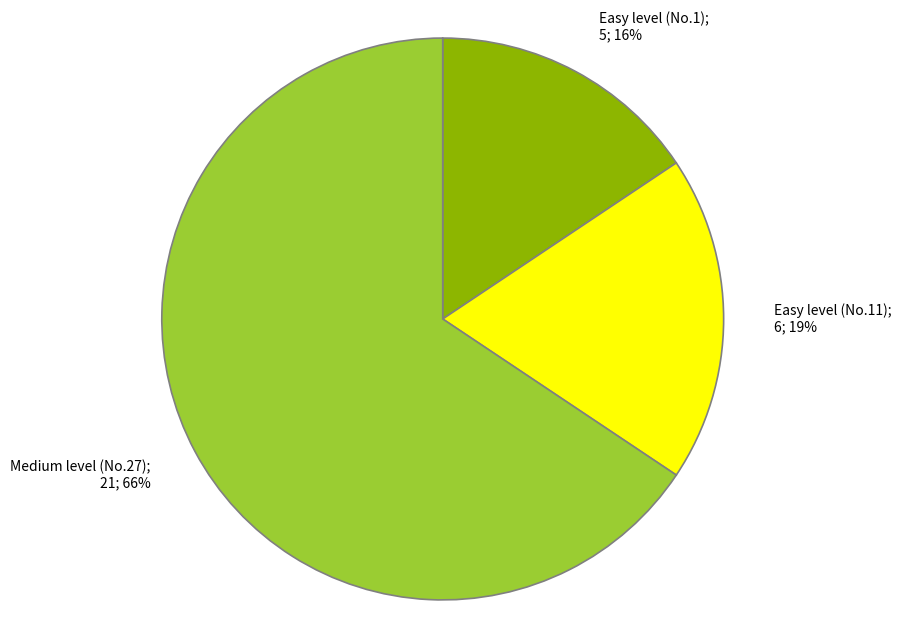

To the nearest percent, what is the average slice percentage?

33%